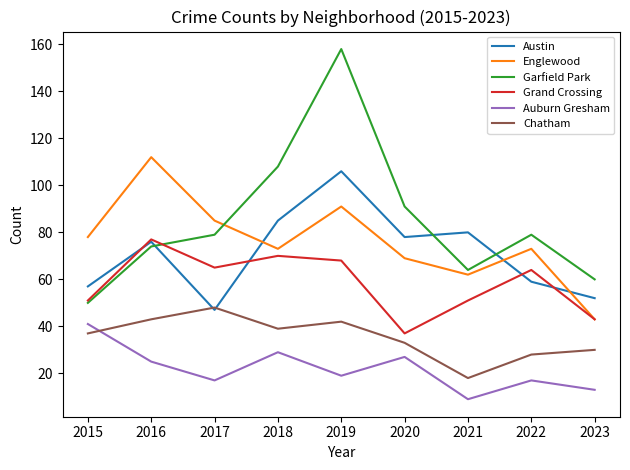

How many series are shown in this chart?

6